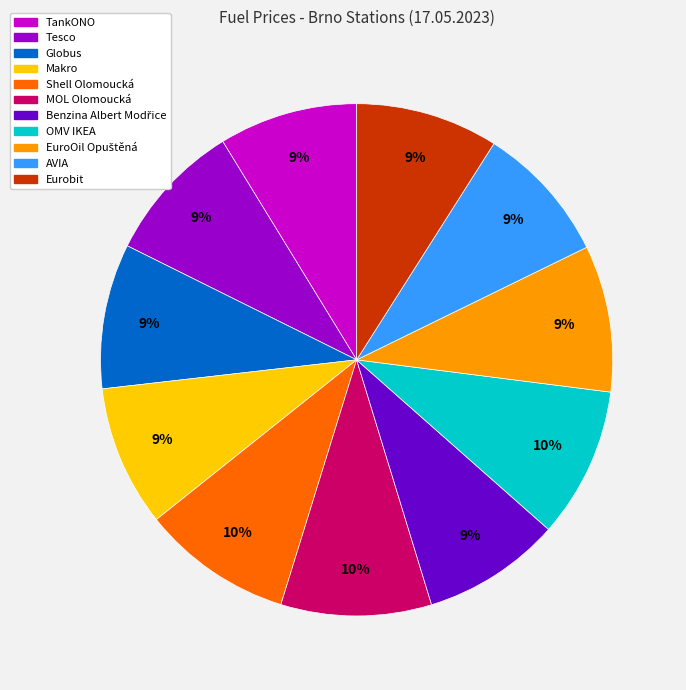

True or false: Shell Olomoucká accounts for 4% of the total.

False